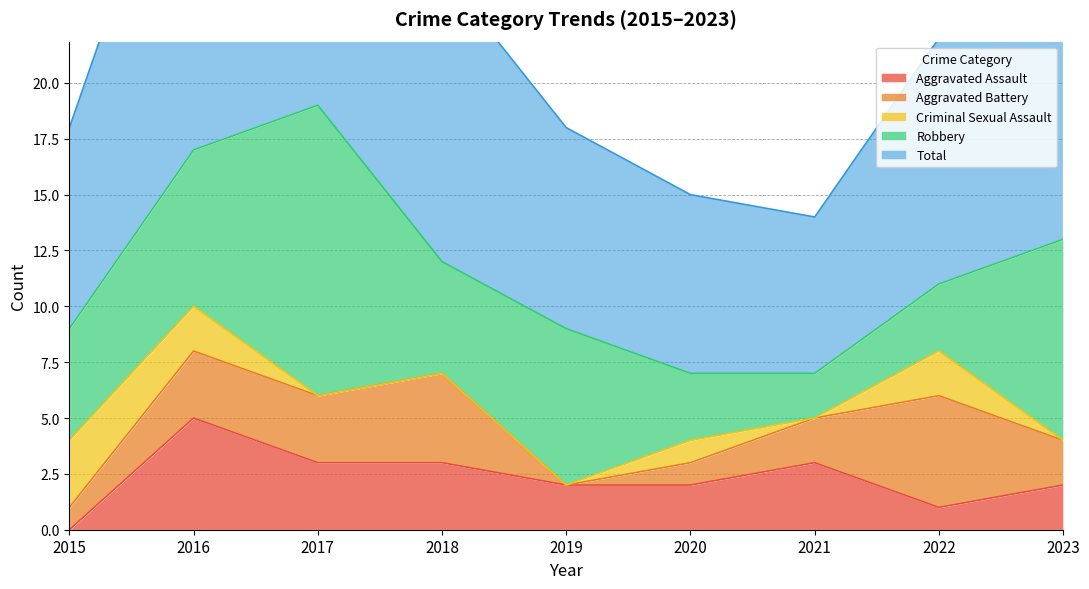

Reading left to right, extract all data points from this chart.

Aggravated Assault: 0	5	3	3	2	2	3	1	2
Aggravated Battery: 1	3	3	4	0	1	2	5	2
Criminal Sexual Assault: 3	2	0	0	0	1	0	2	0
Robbery: 5	7	13	5	7	3	2	3	9
Total: 9	17	19	13	9	8	7	11	13